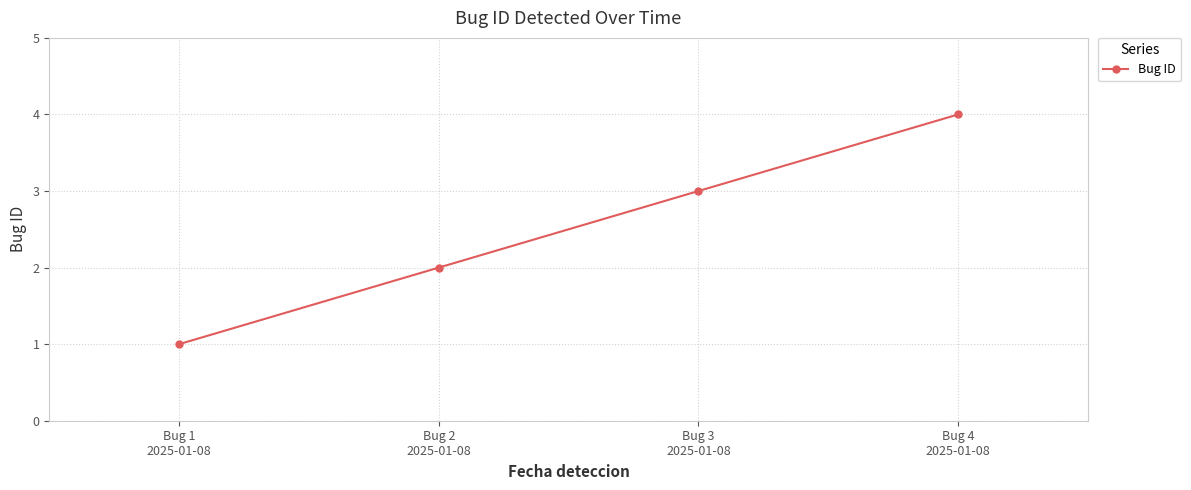

Read the value at Bug 1
2025-01-08.

1